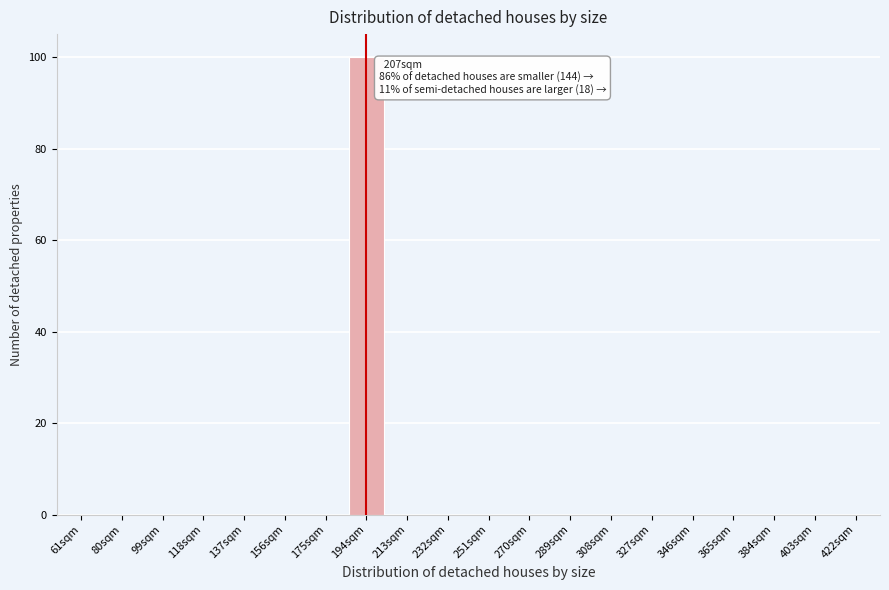

Reading right to left, transcribe all the data shown in this chart.

422sqm=0	403sqm=0	384sqm=0	365sqm=0	346sqm=0	327sqm=0	308sqm=0	289sqm=0	270sqm=0	251sqm=0	232sqm=0	213sqm=0	194sqm=100	175sqm=0	156sqm=0	137sqm=0	118sqm=0	99sqm=0	80sqm=0	61sqm=0